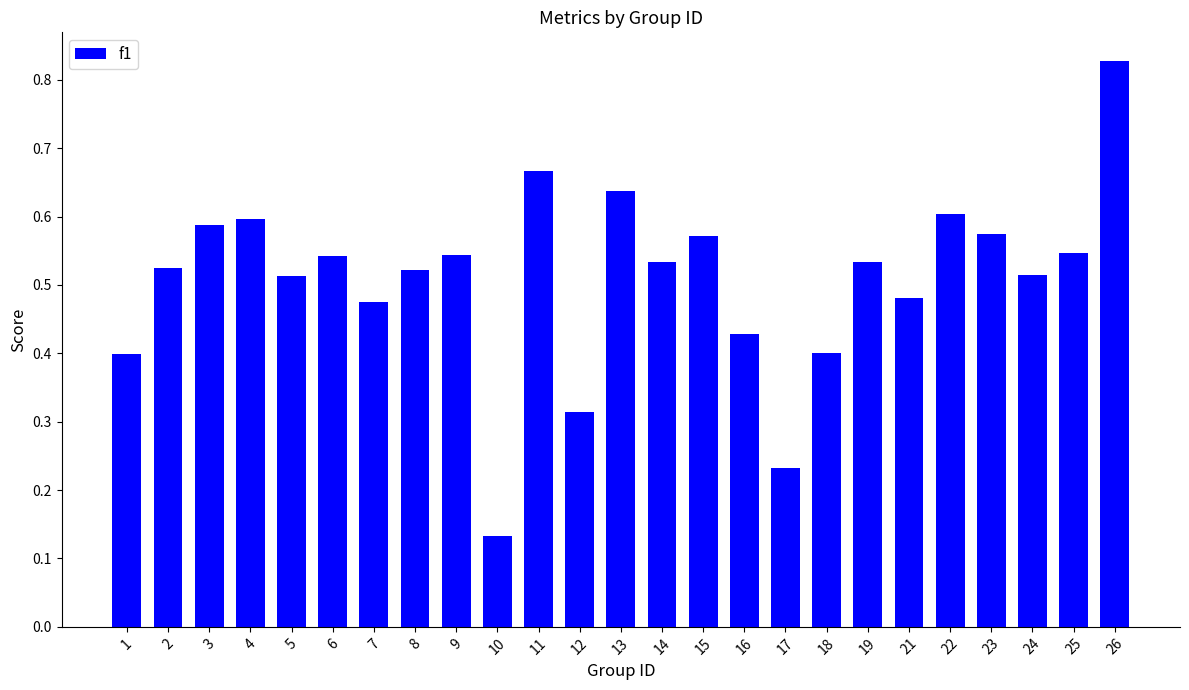

Which label corresponds to the largest value in the chart?

26